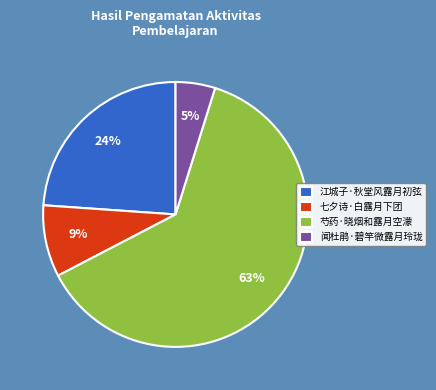

To the nearest percent, what is the average slice percentage?

25%